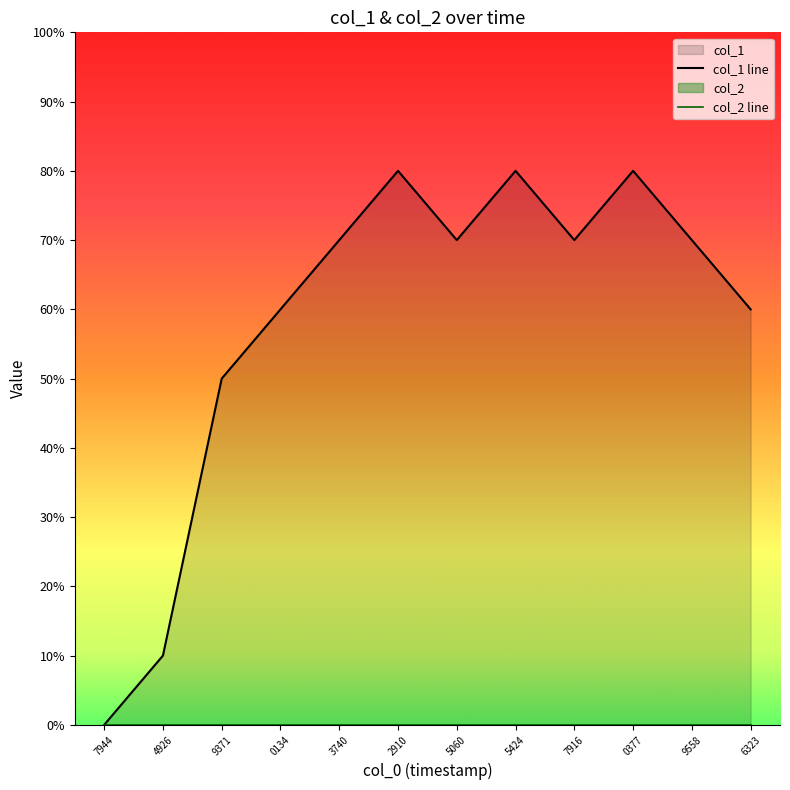

What are all the series names shown in the legend?

col_1 line, col_2 line